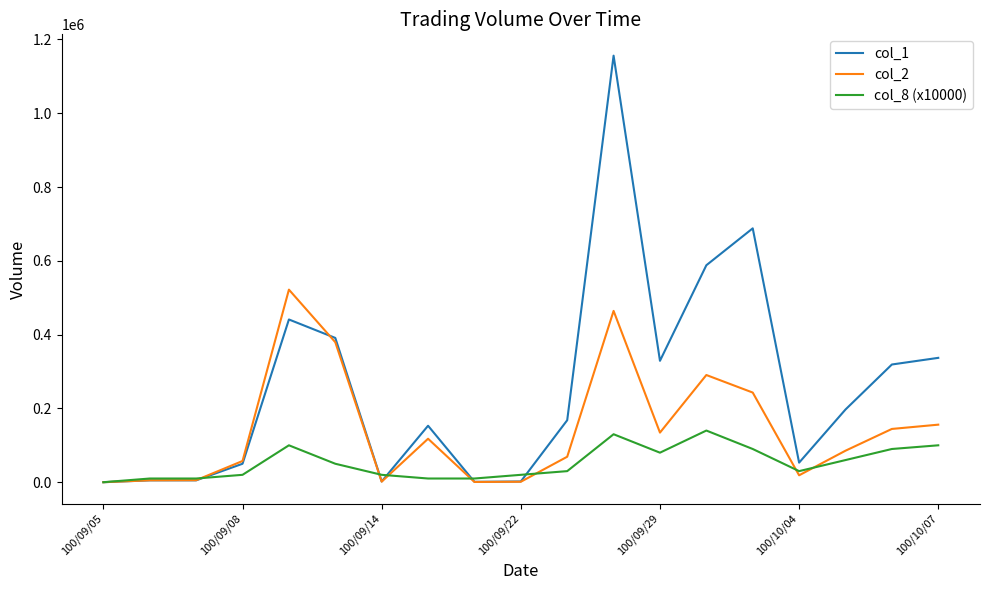

Which series has the largest range (max minus min)?

col_1